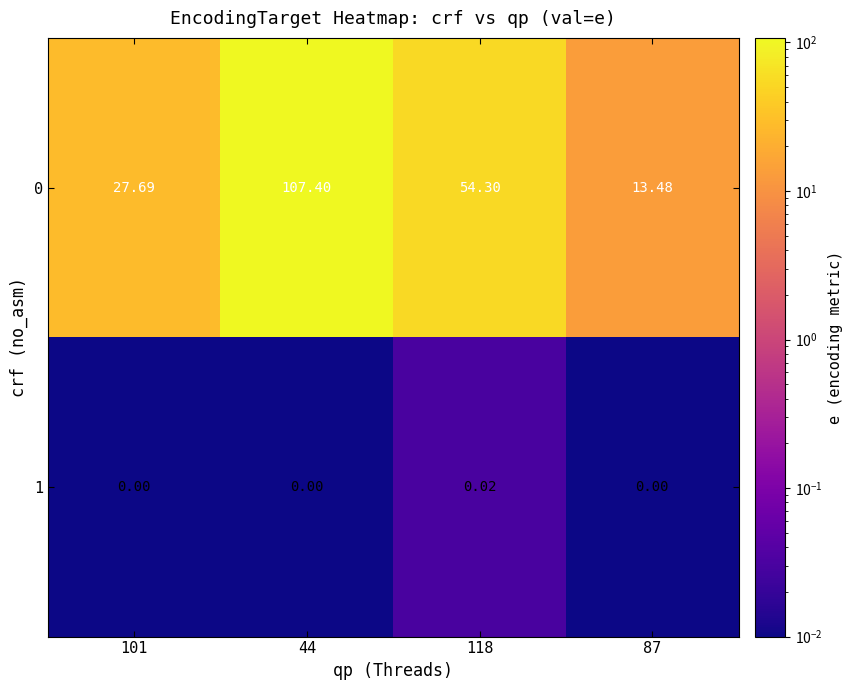

Is the value of 1 at 87 greater than the value of 0 at 44?

No